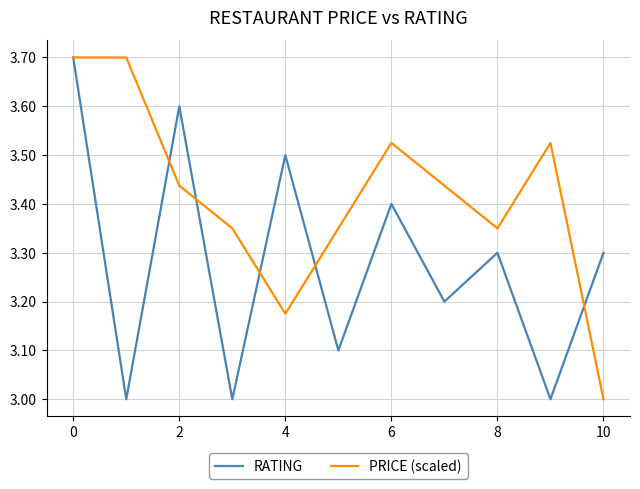

Which series has the largest total across all categories?

PRICE (scaled)